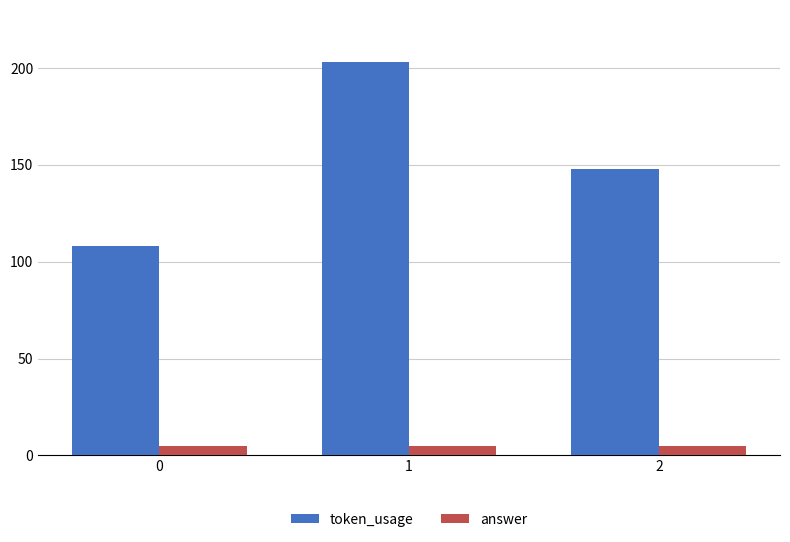

Which series has the largest range (max minus min)?

token_usage